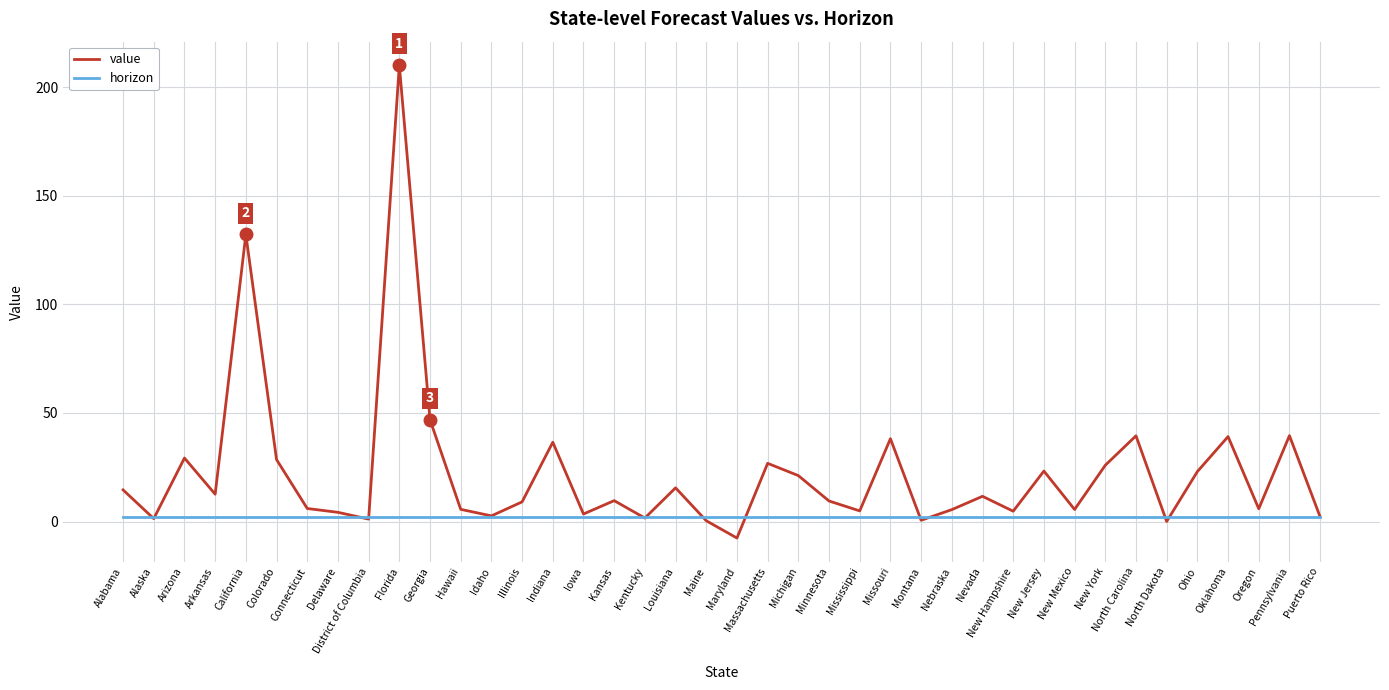

What position from the right is Indiana?

26